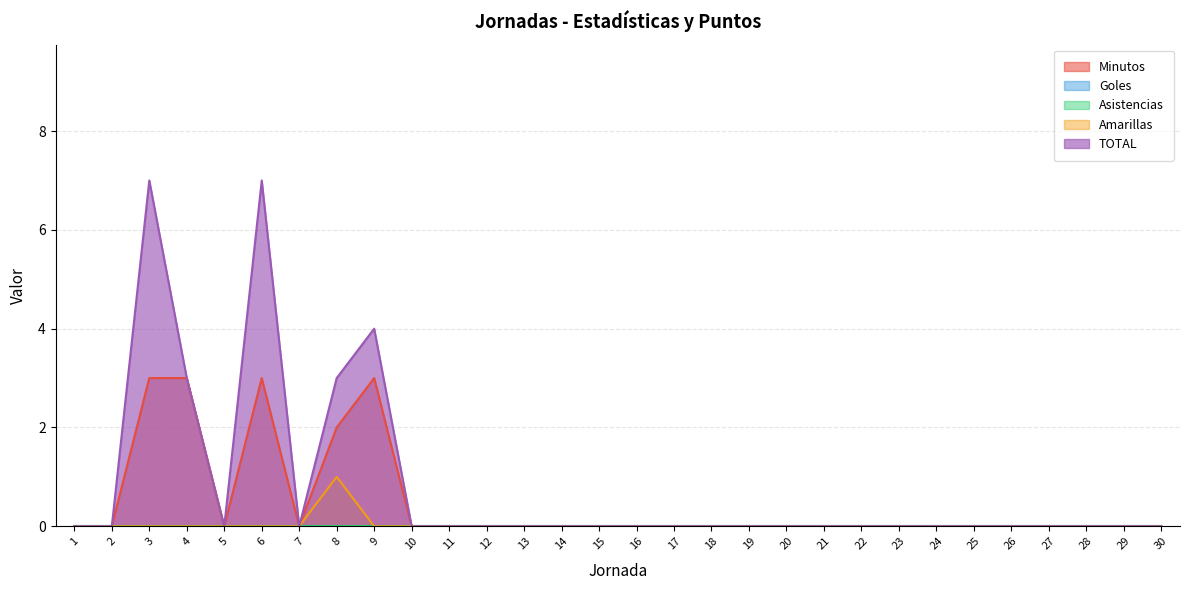

True or false: Amarillas and Minutos cross at least once.

False